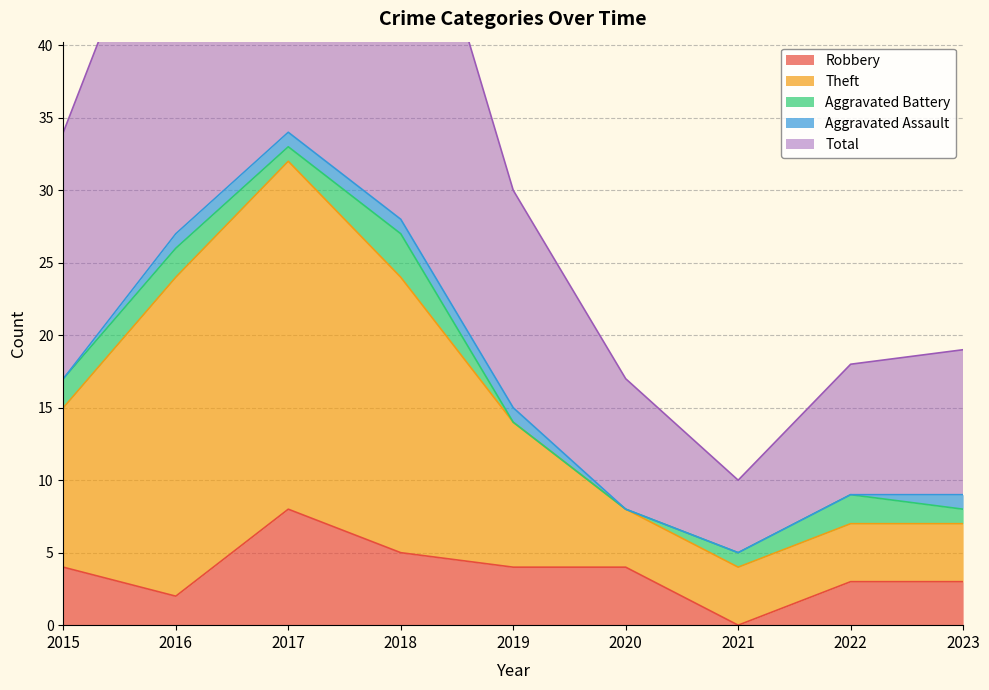

How many Robbery values are between 3 and 4?

5